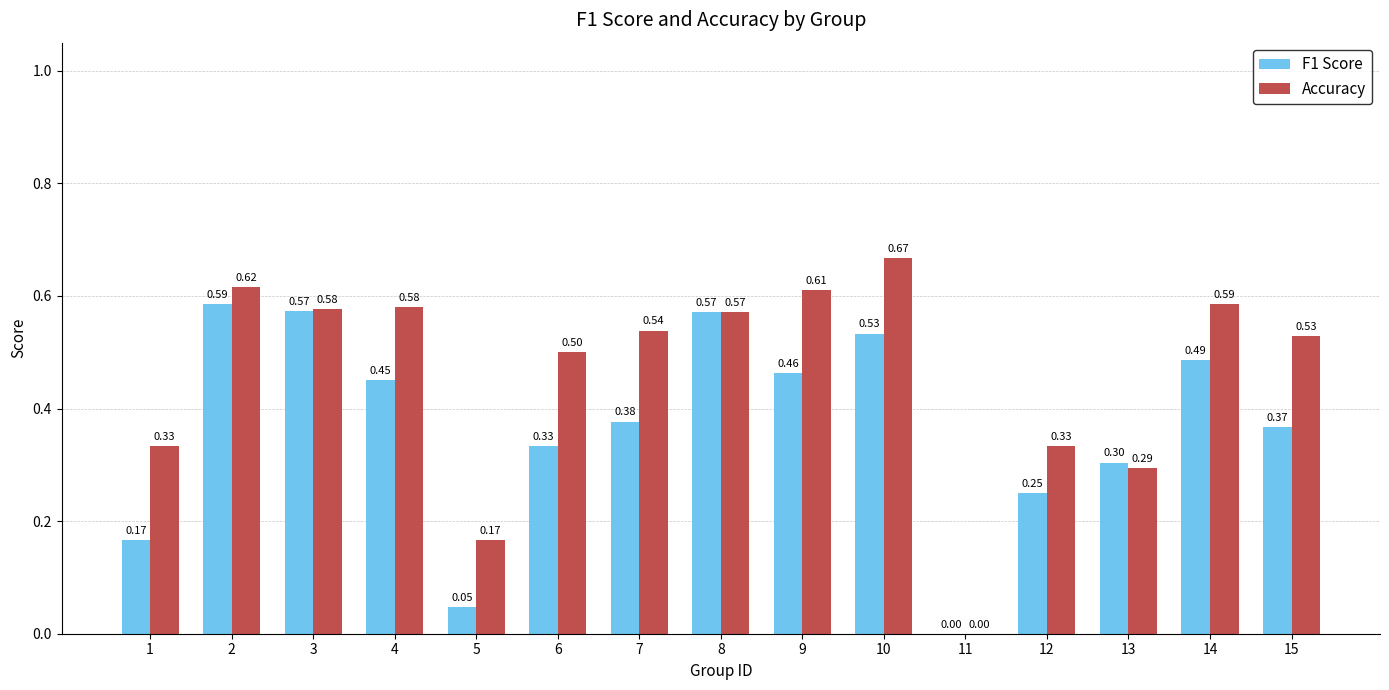

How many groups of bars are there?

15